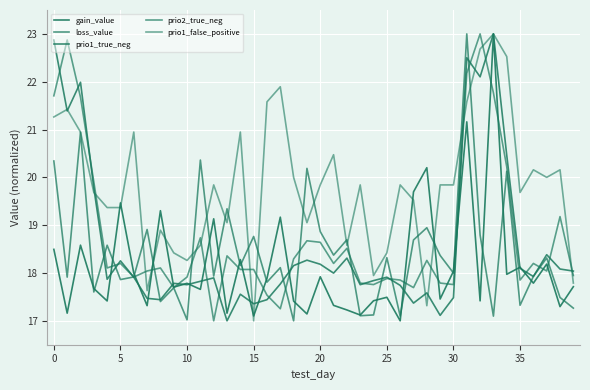

Which series has the widest spread of values?

gain_value